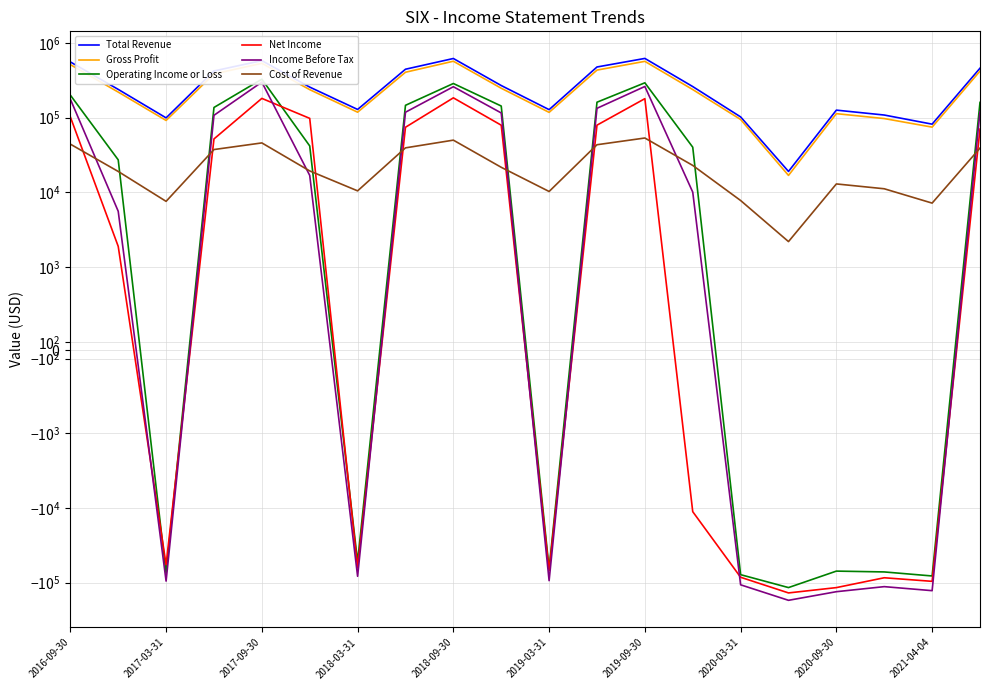

What is the average value of the Operating Income or Loss series?

67895